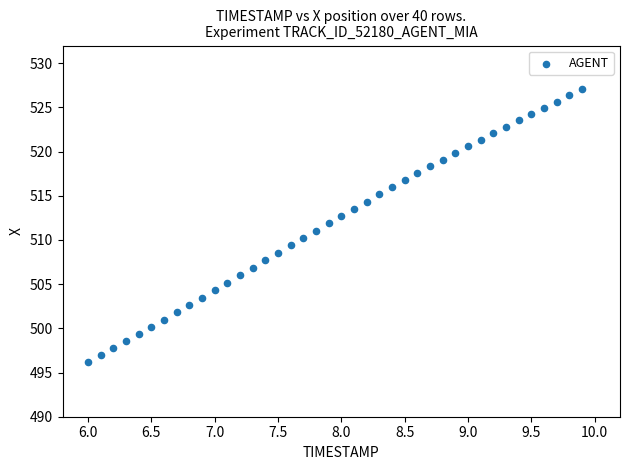

What is the range of Y values (max minus min)?

30.9